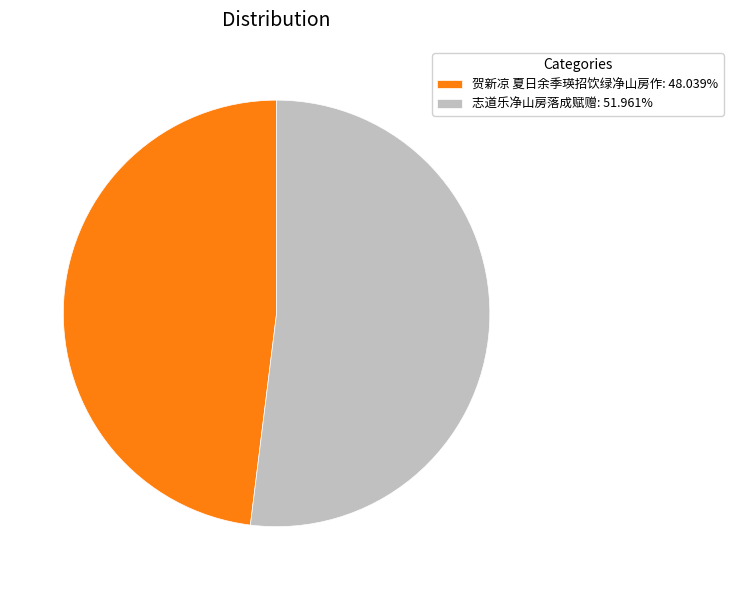

Which slice is the largest?

志道乐净山房落成赋赠